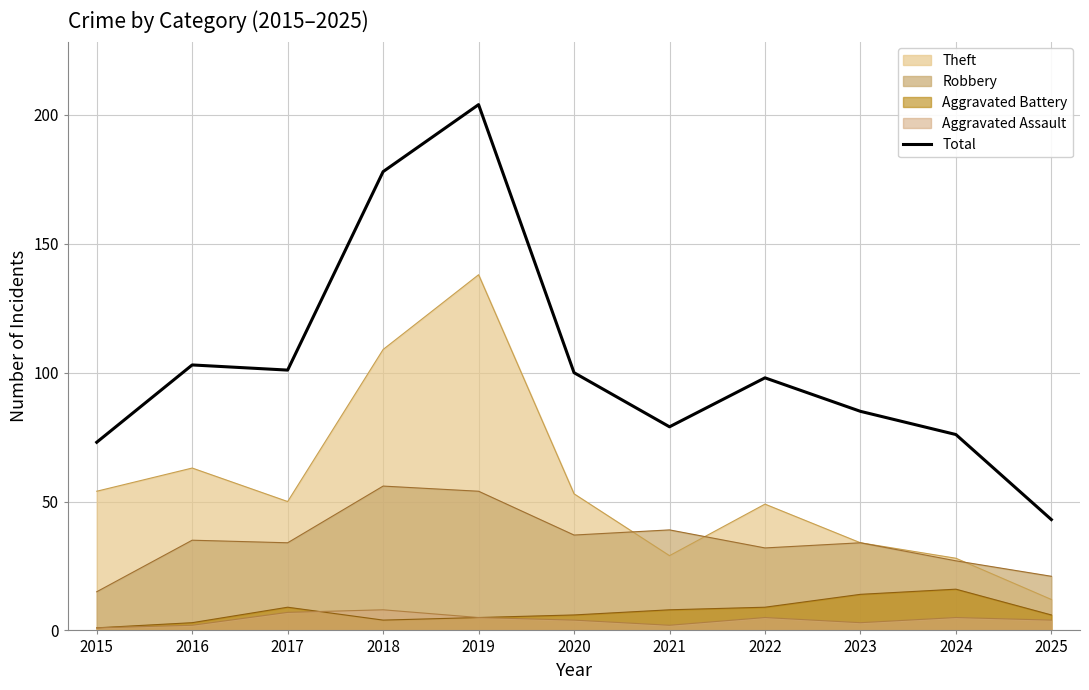

Does the chart display data point markers on the line(s)?

No